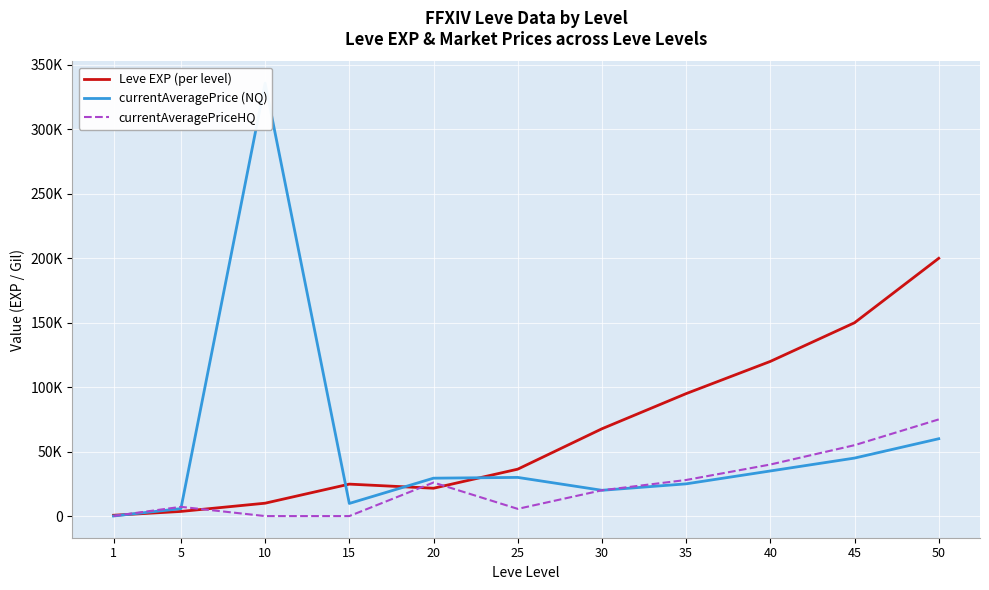

Between 45 and 15, which is larger?

45